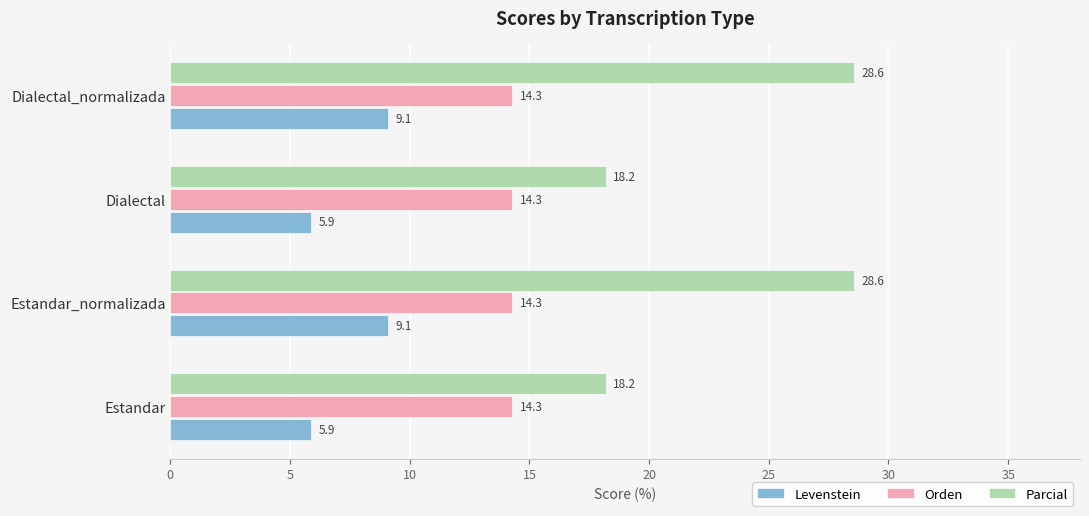

What is the minimum value for Parcial?

18.2